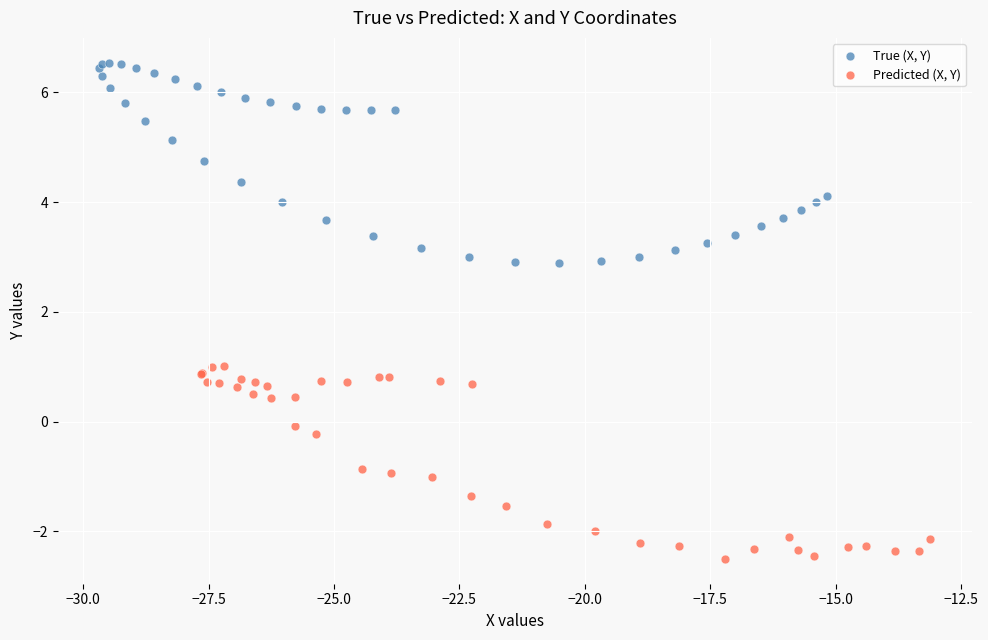

Which series reaches the minimum Y coordinate?

Predicted (X, Y)